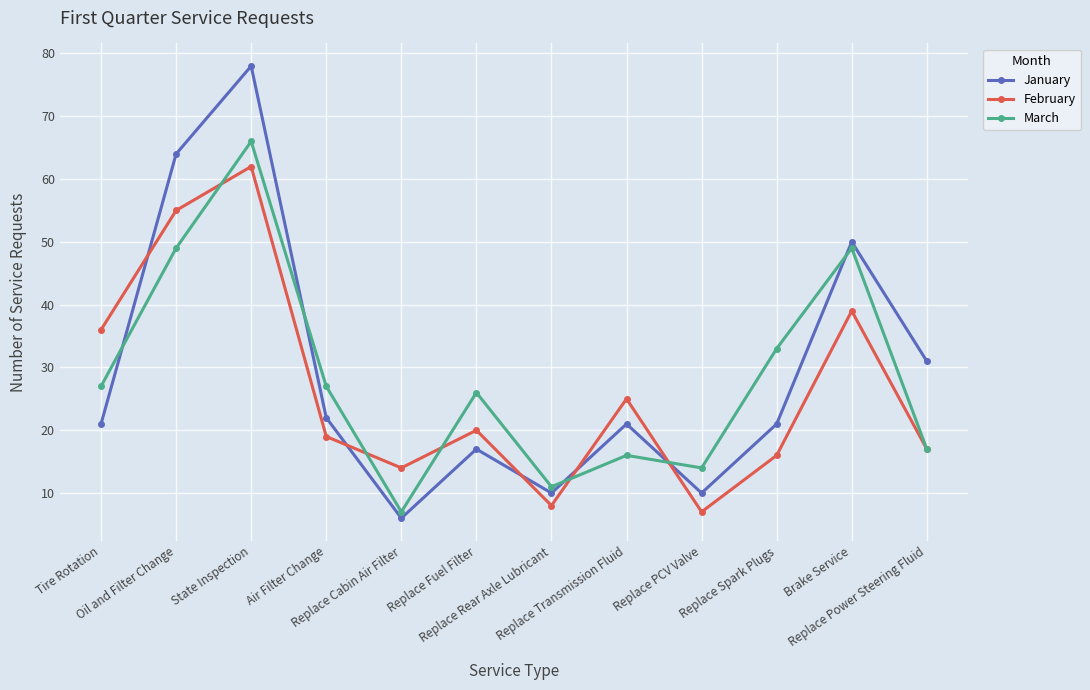

What is the label of the 8th point from the right?

Replace Cabin Air Filter